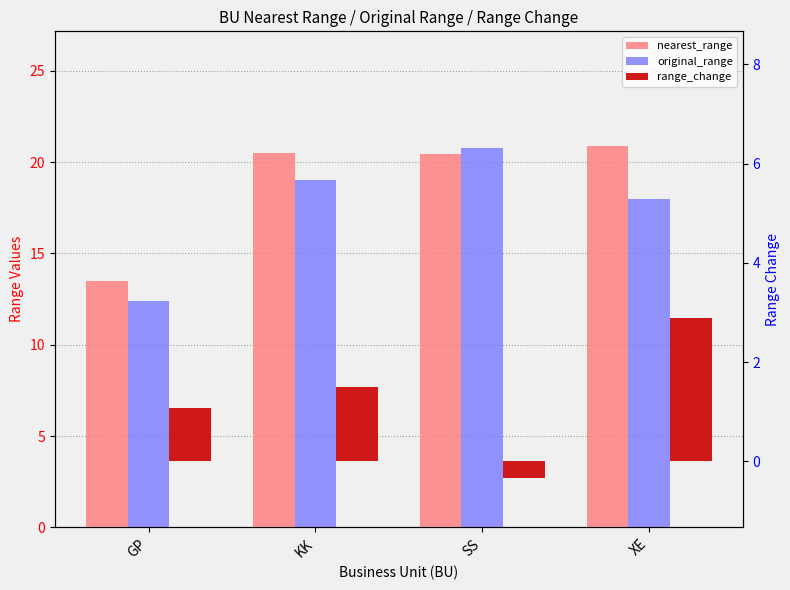

What is the difference between the highest and lowest values at SS?

21.1